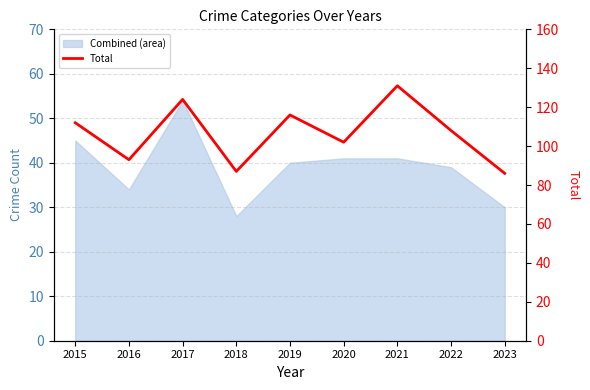

How many lines are shown in the chart?

1